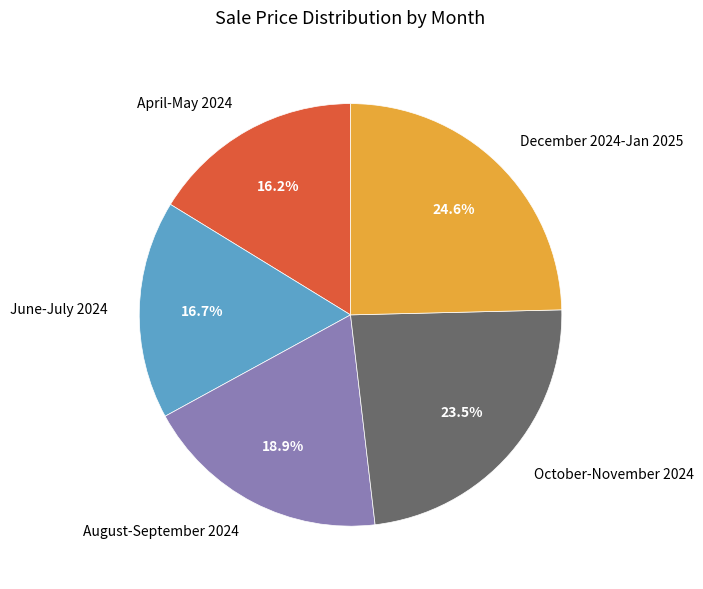

Is the sum of December 2024-Jan 2025 and June-July 2024 greater than half?

No